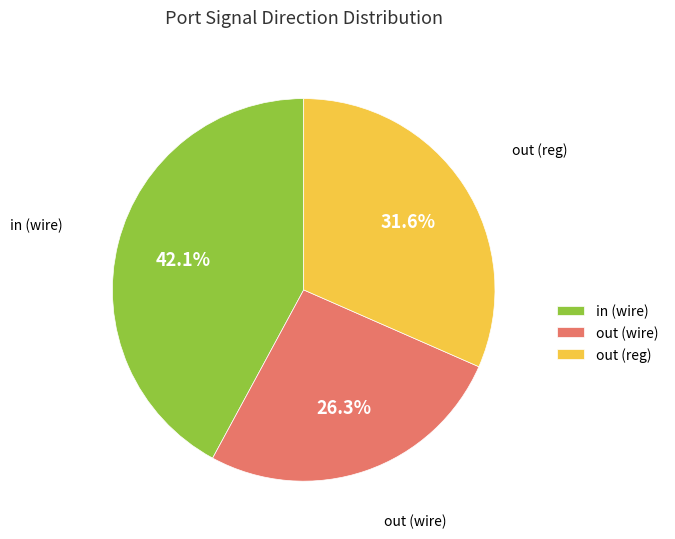

Rank the categories by value from highest to lowest.

in (wire), out (reg), out (wire)